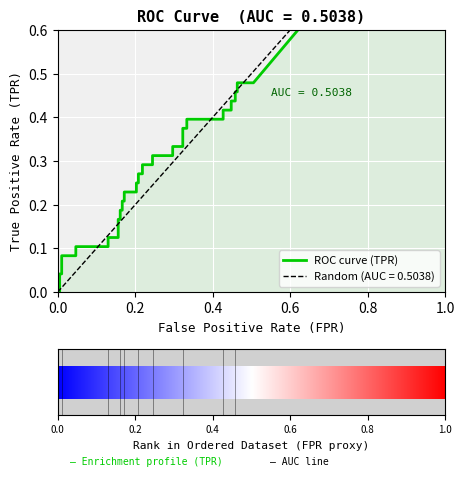

How many categories are shown in the chart?

40